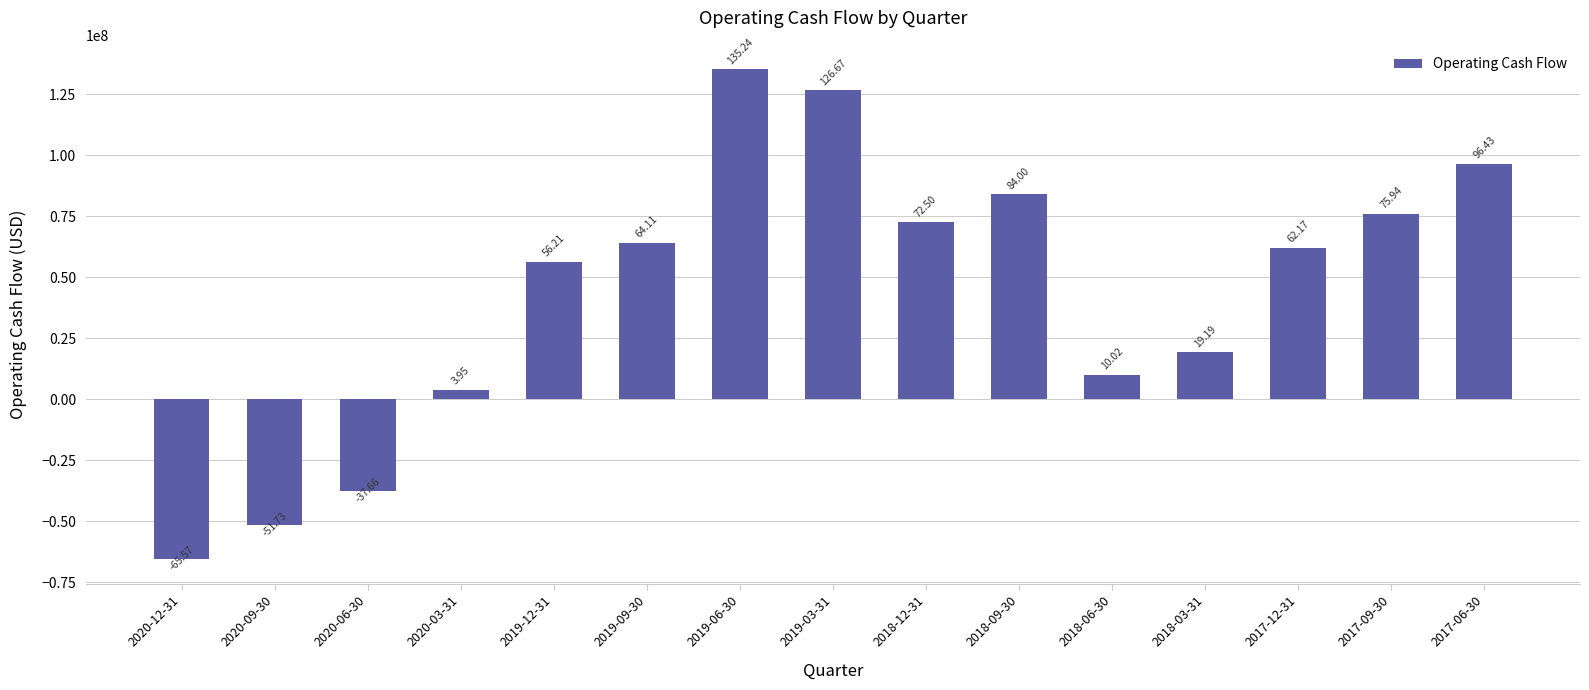

What is the greatest value displayed?

135243000